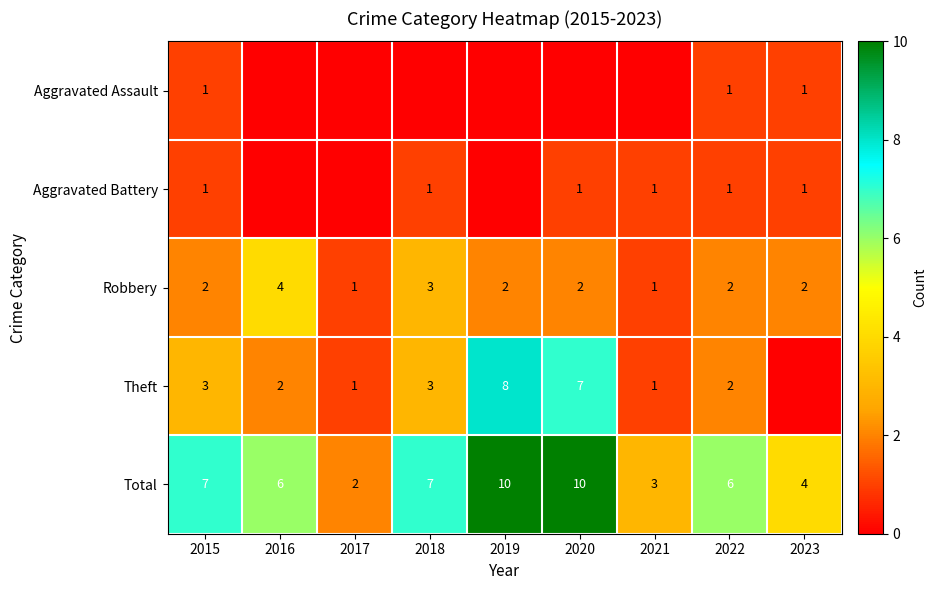

How many series are shown in this chart?

5